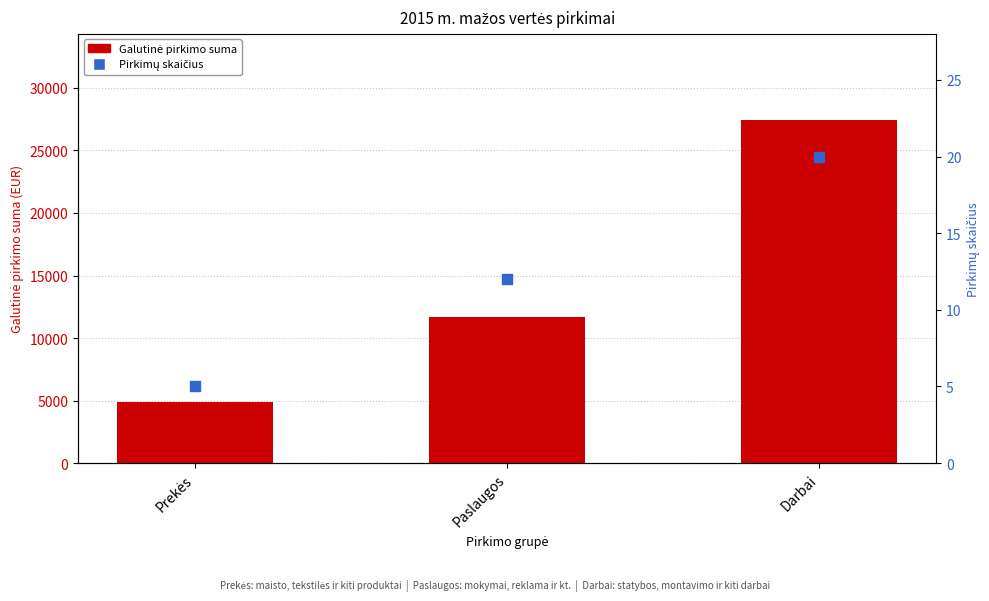

Which series has the largest total across all categories?

Galutinė pirkimo suma